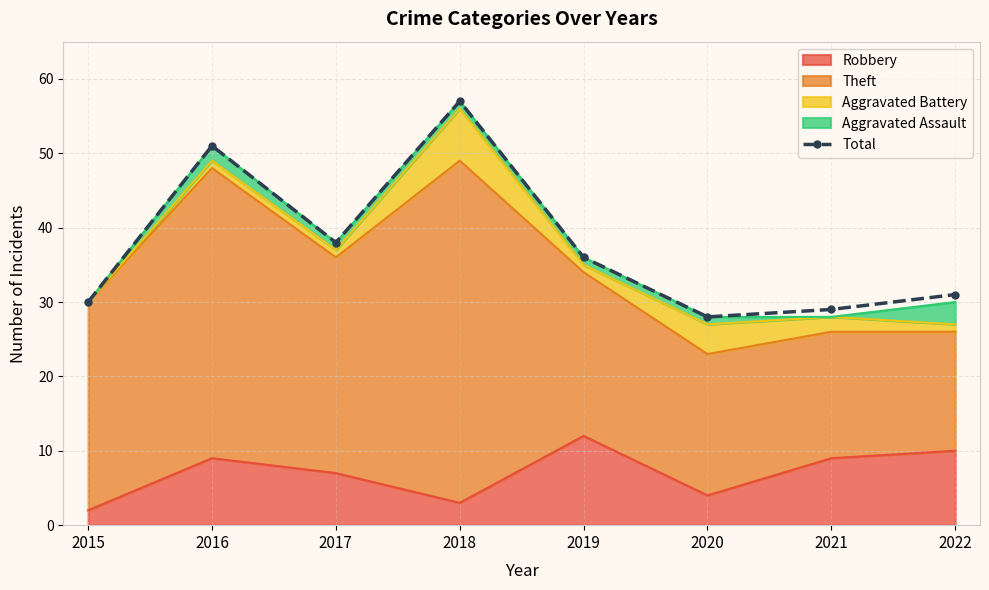

Where does the data first go above 36?

2016